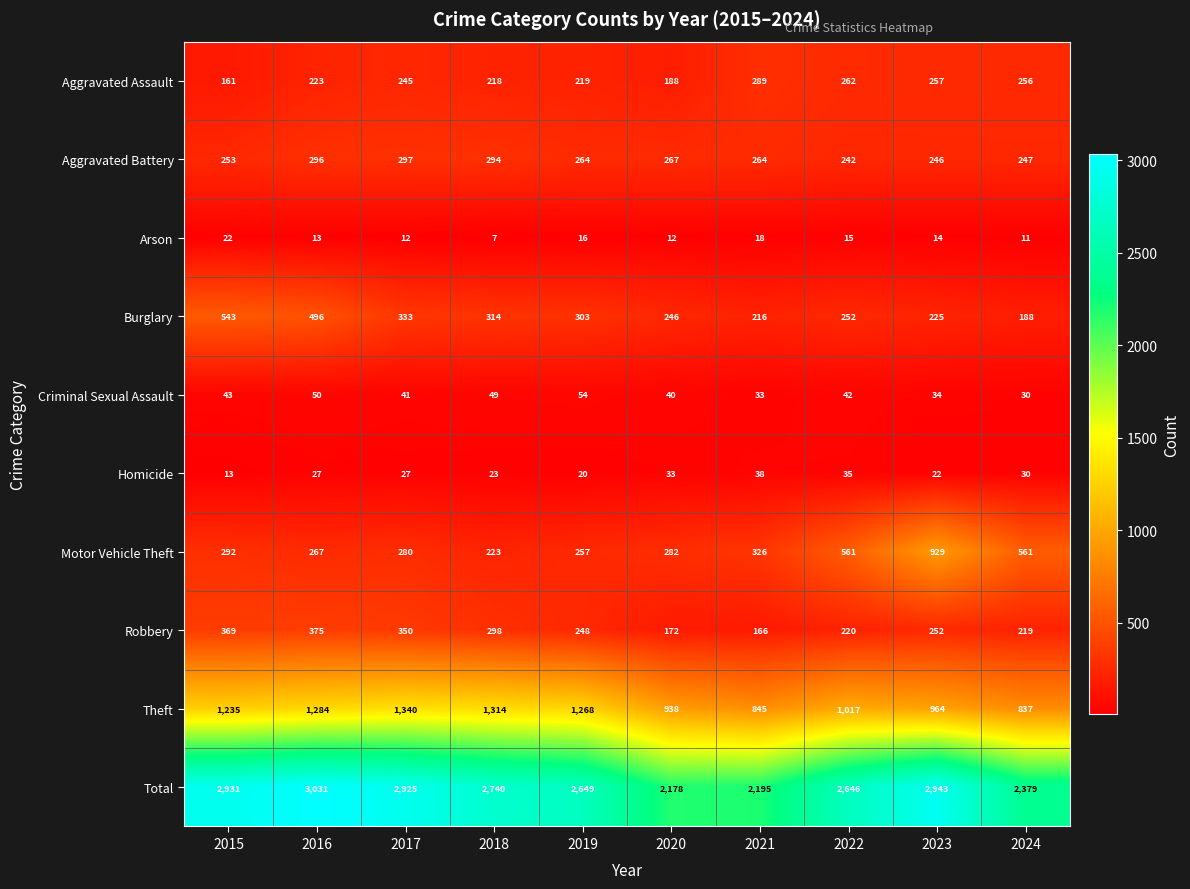

What is the sum of all Burglary values?

3116